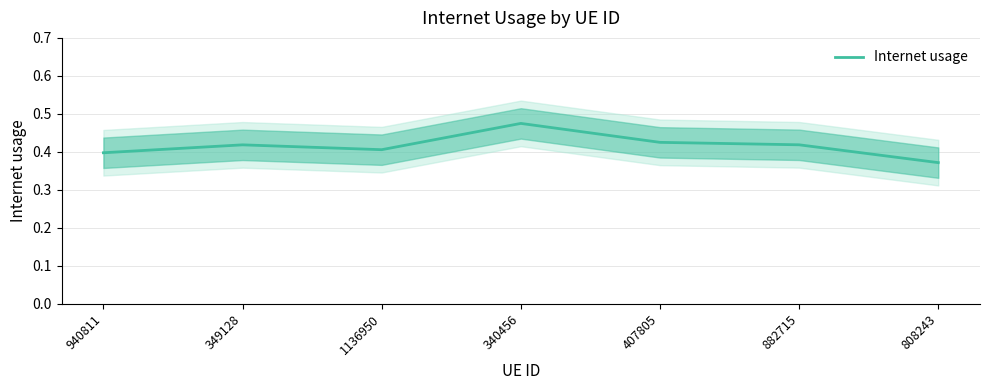

What is the maximum value shown in the chart?

0.5